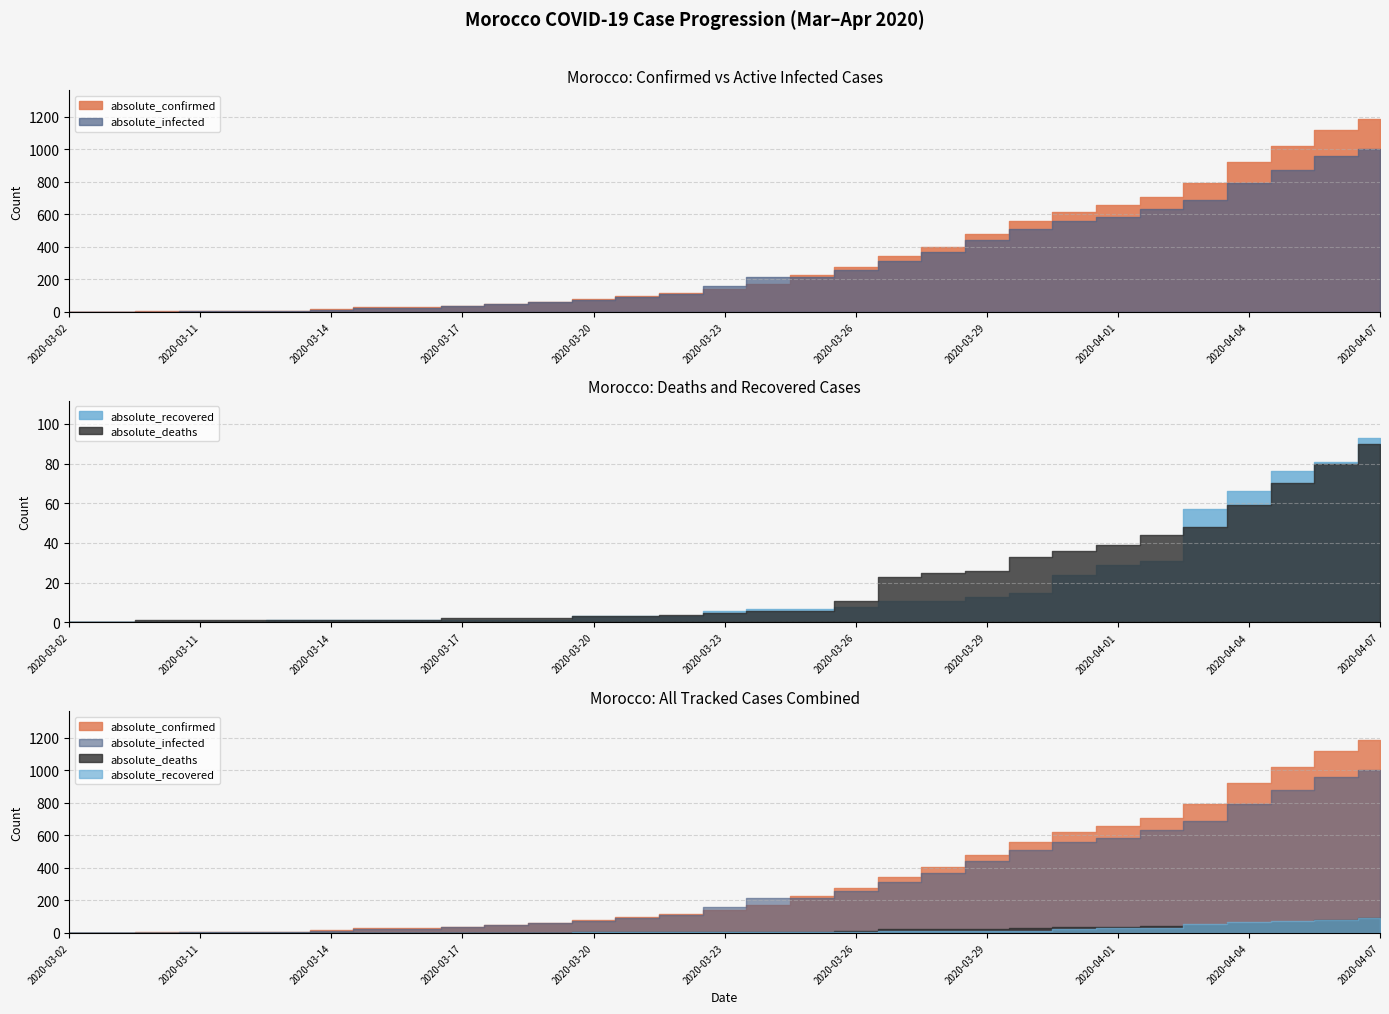

How many distinct data groups are displayed?

4